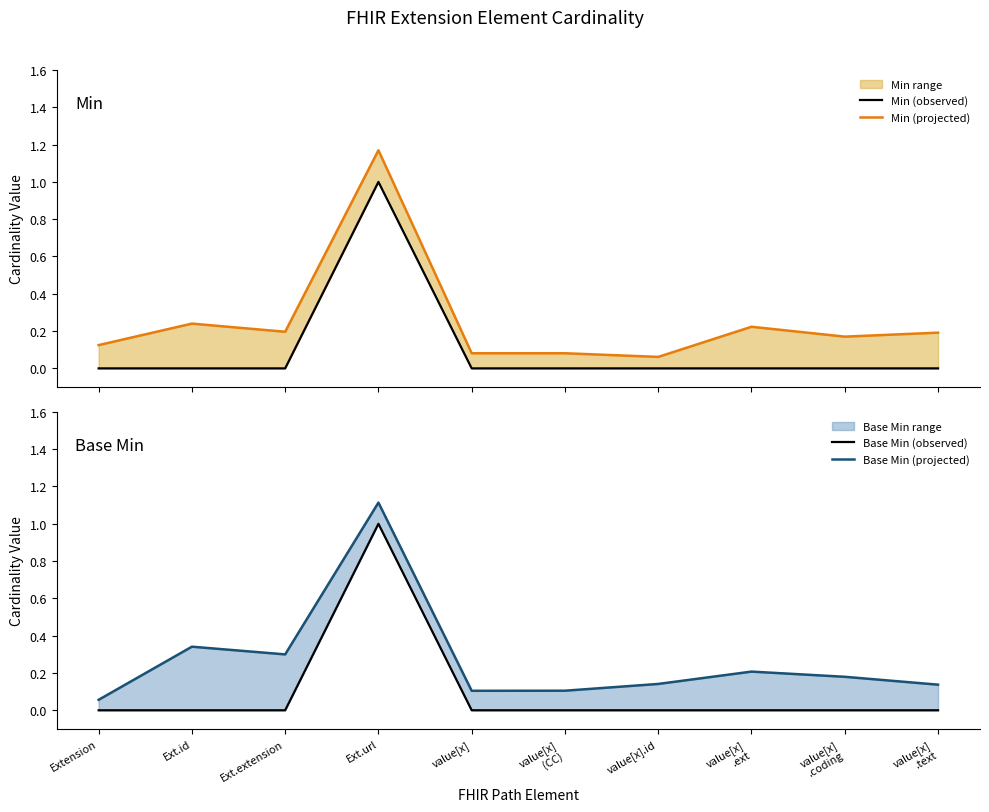

How many intersections are there between Min (projected) and Base Min (projected)?

6